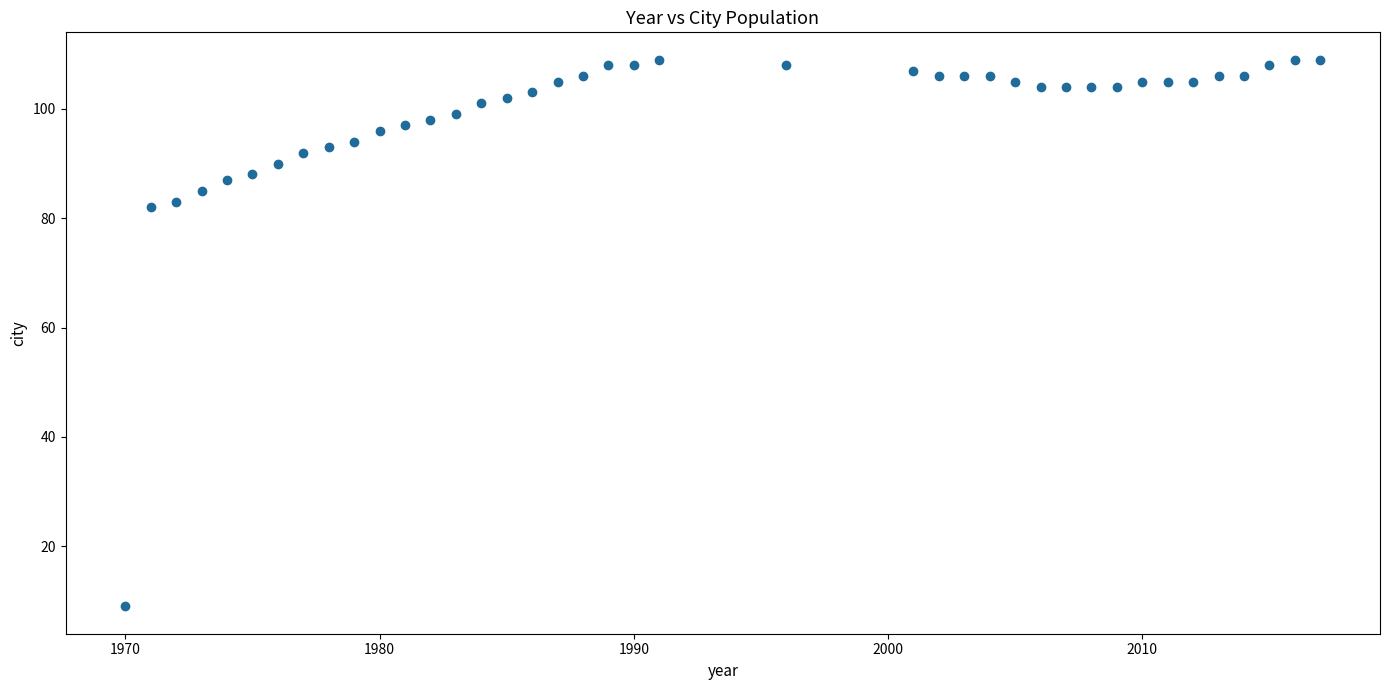

What is the range of X values (max minus min)?

47